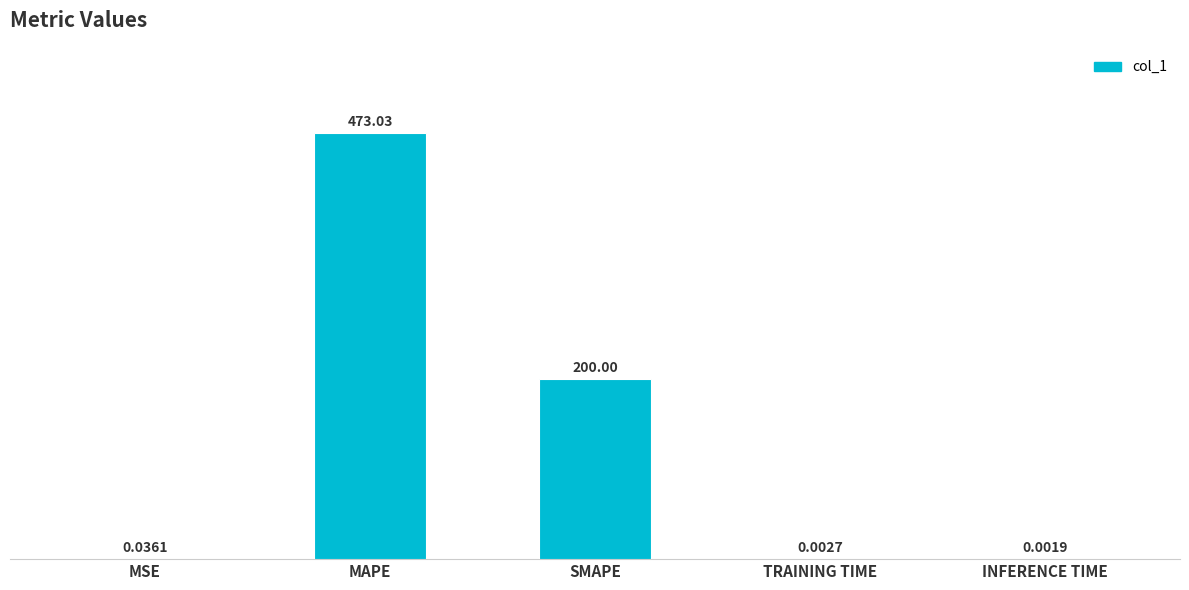

At which label is the value closest to 236?

SMAPE